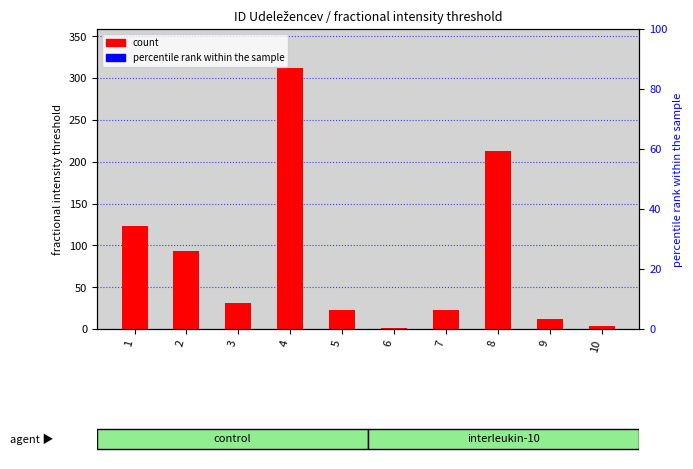

What is the value of the 1st bar from the left?

123.0